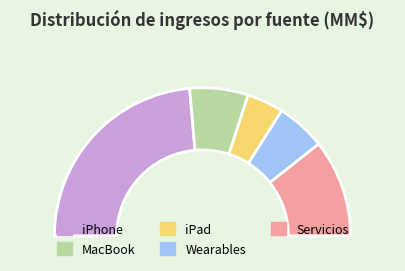

What is the total percentage of Wearables and MacBook?

23.5%